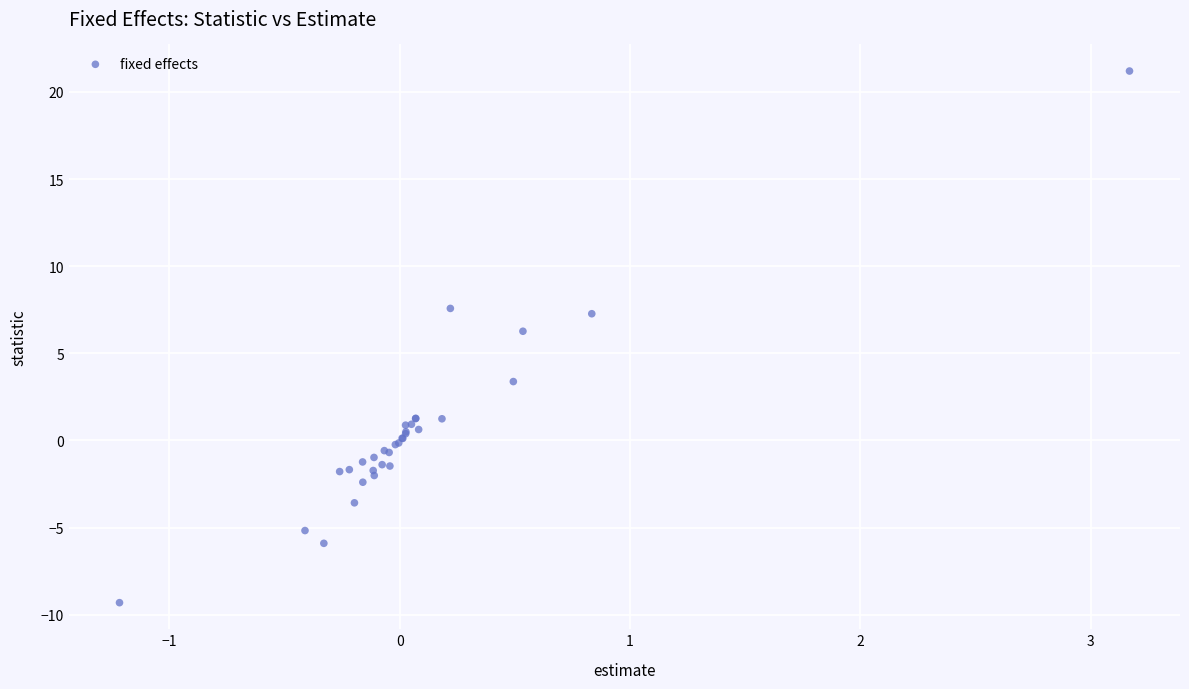

What Y value in the scatter plot is closest to 5?

6.3